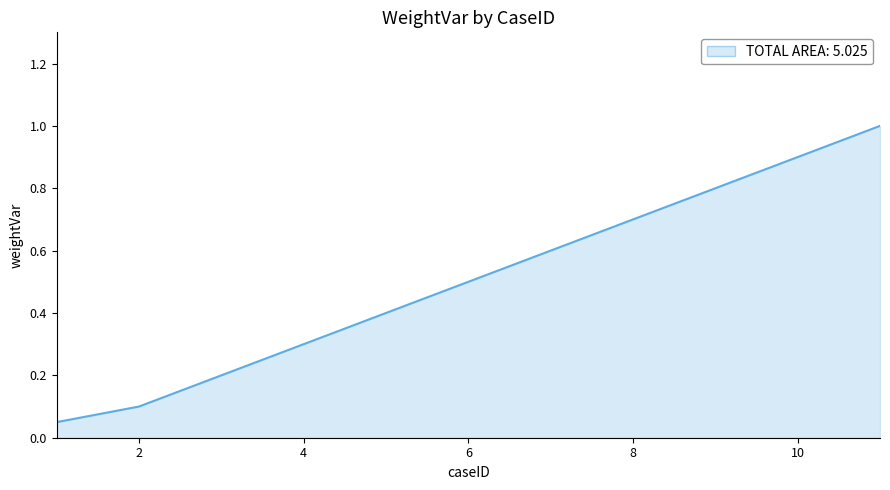

True or false: the data has more than 0 interior local peaks.

False